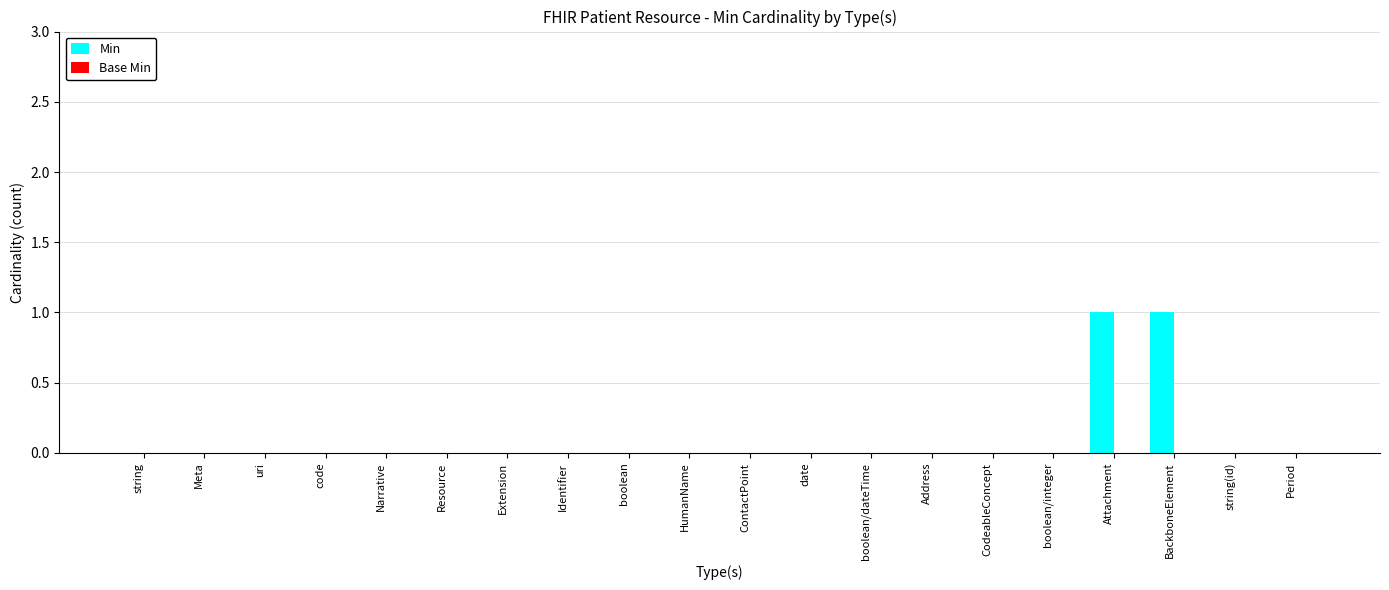

The chart shows a value of 0 at Period. True or false?

True